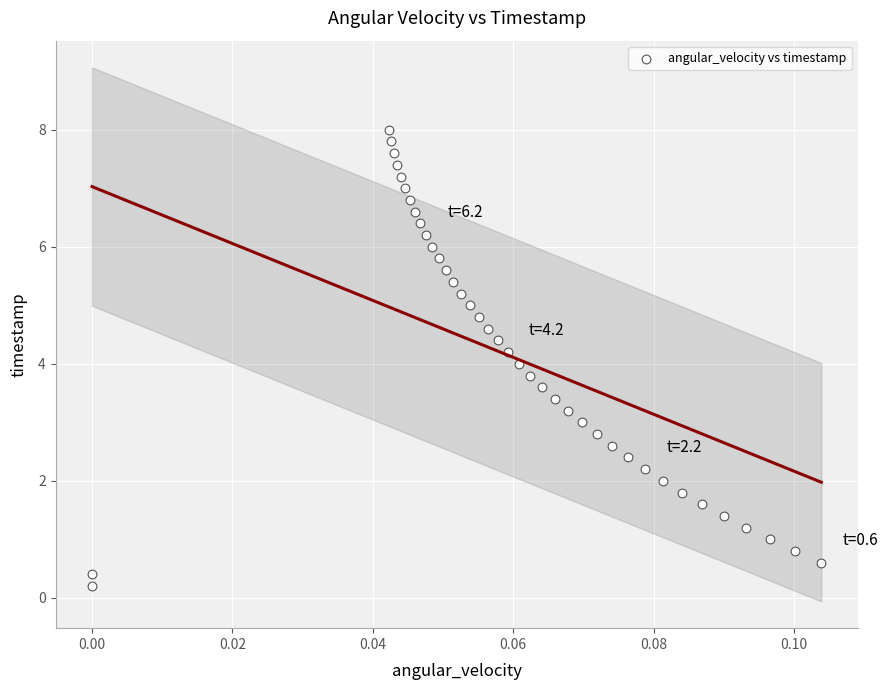

What is the range of Y values (max minus min)?

7.8